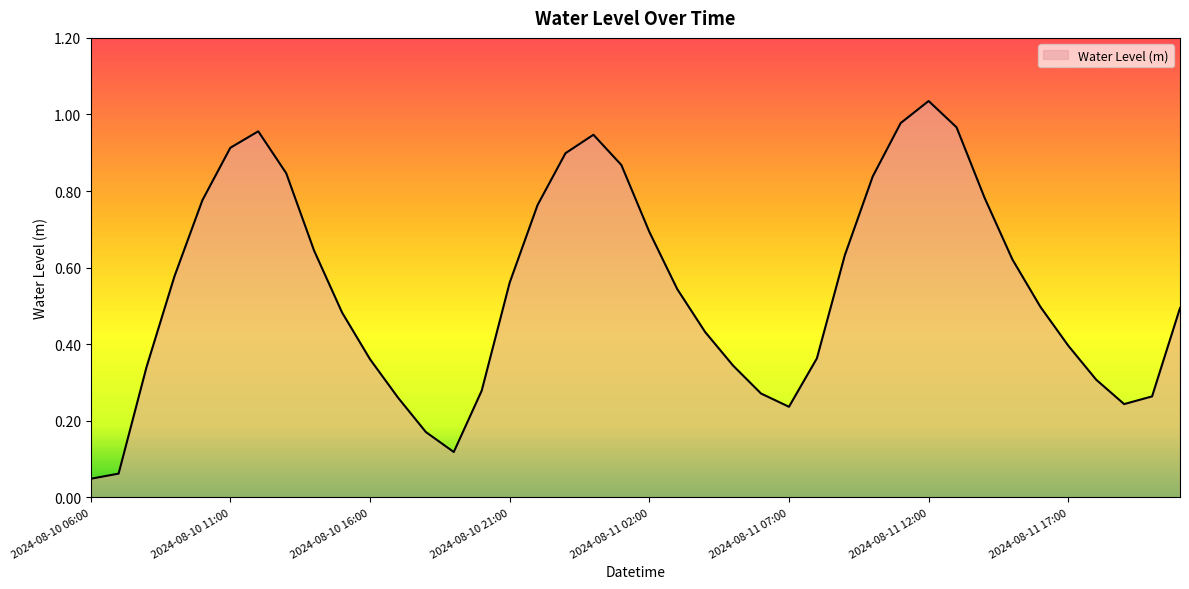

Does the chart display data point markers on the line(s)?

No